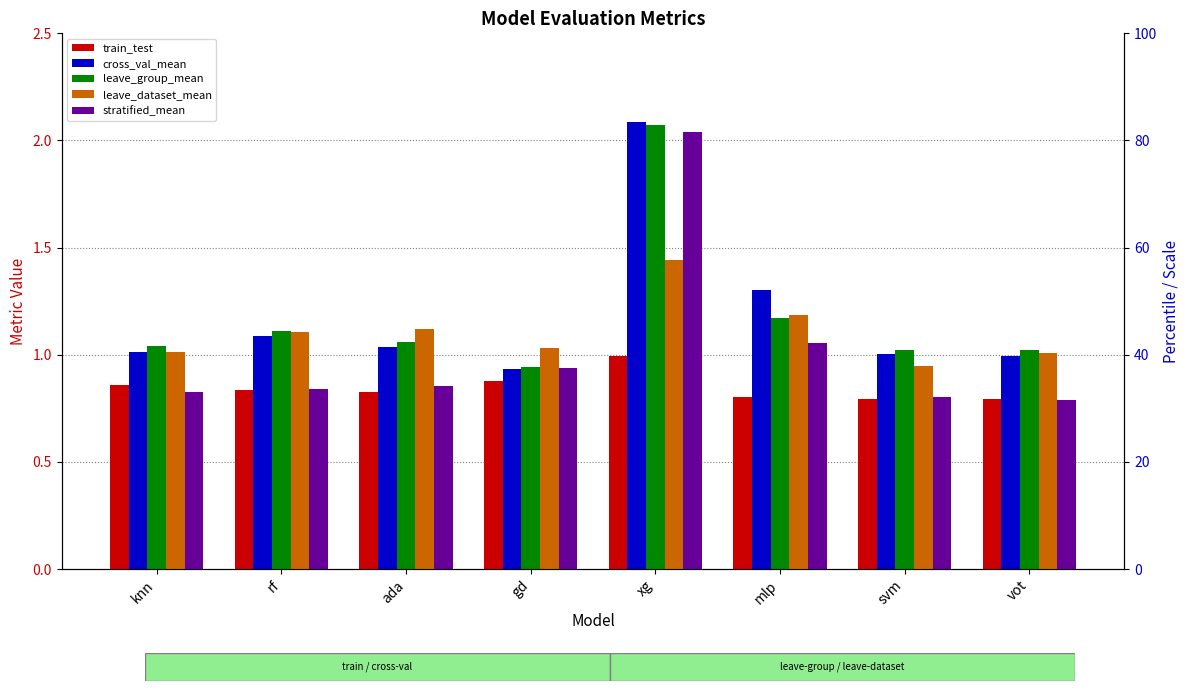

Reading right to left, extract all data points from this chart.

train_test: vot=0.8	svm=0.8	mlp=0.8	xg=1.0	gd=0.9	ada=0.8	rf=0.8	knn=0.9
cross_val_mean: vot=1.0	svm=1.0	mlp=1.3	xg=2.1	gd=0.9	ada=1.0	rf=1.1	knn=1.0
leave_group_mean: vot=1.0	svm=1.0	mlp=1.2	xg=2.1	gd=0.9	ada=1.1	rf=1.1	knn=1.0
leave_dataset_mean: vot=1.0	svm=0.9	mlp=1.2	xg=1.4	gd=1.0	ada=1.1	rf=1.1	knn=1.0
stratified_mean: vot=0.8	svm=0.8	mlp=1.1	xg=2.0	gd=0.9	ada=0.9	rf=0.8	knn=0.8